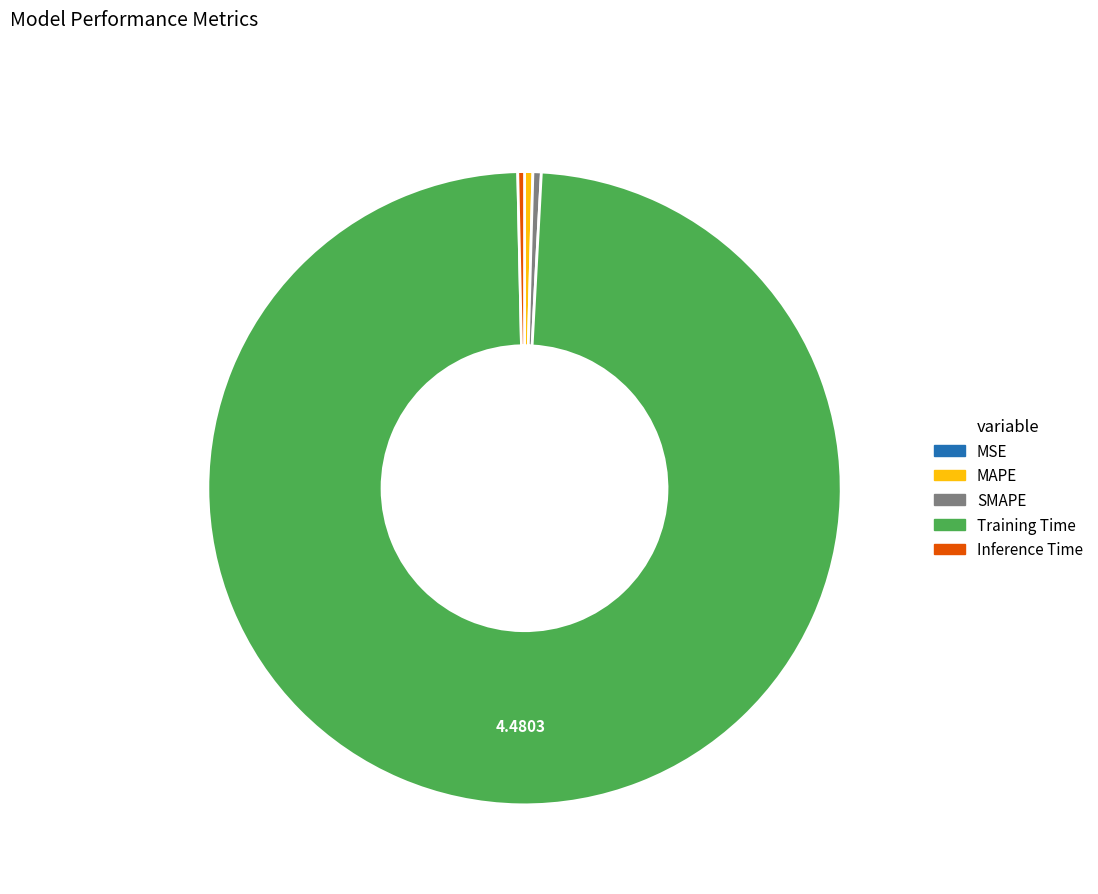

What is the largest slice in the pie chart?

Training Time